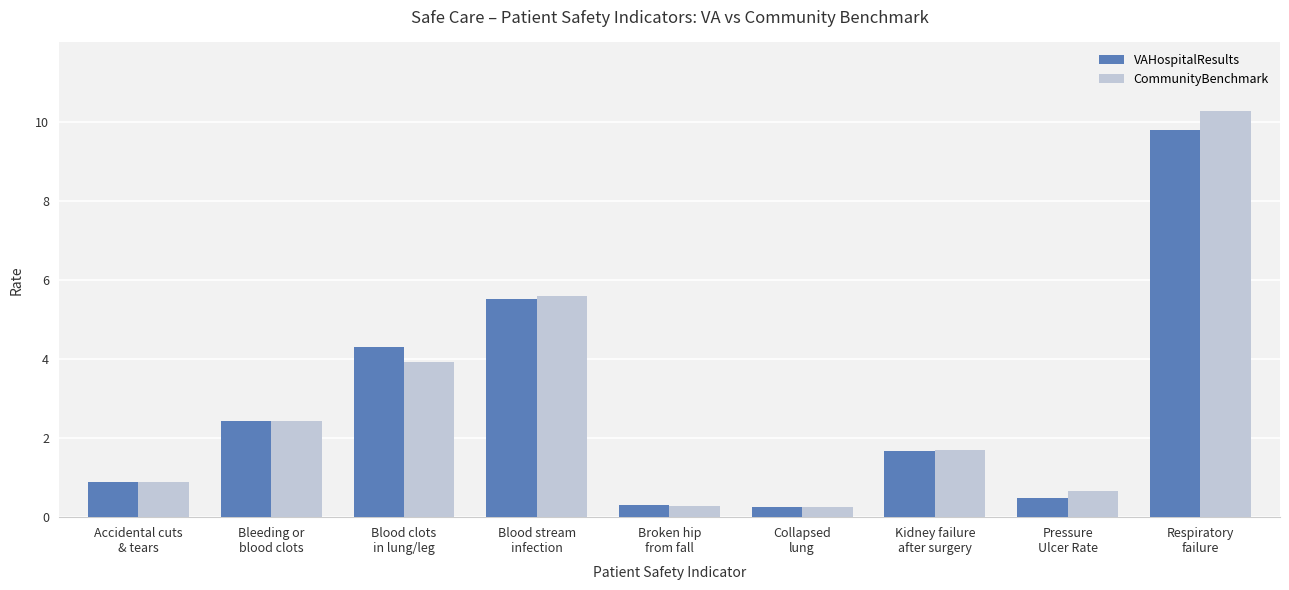

The VAHospitalResults series shows 0.9 at Accidental cuts
& tears. True or false?

True